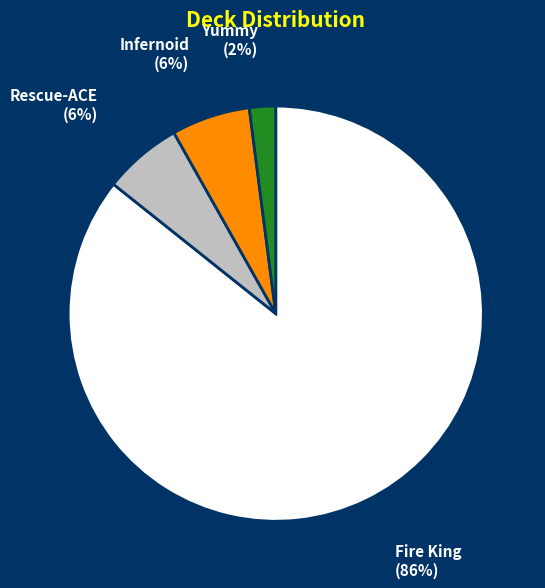

How many segments does this pie chart have?

4